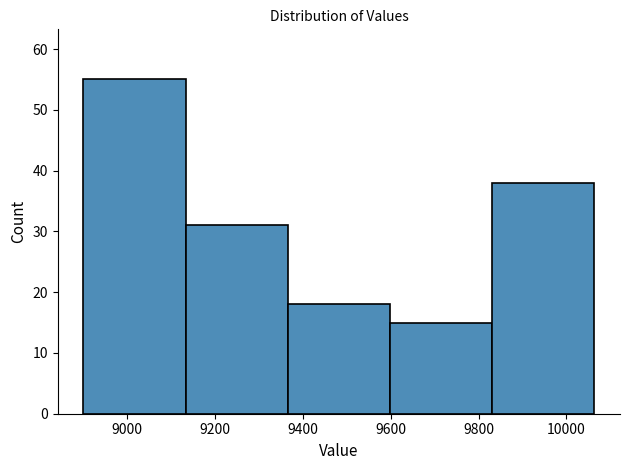

Reading left to right, list every bar in this chart as the range it spans on the x-axis followed by its height. Neither the bar edges nor the heights are printed on the chart, so give them approximately, as read against the axes.

8900 to 9140: 55
9140 to 9360: 31
9360 to 9600: 18
9600 to 9840: 15
9840 to 10060: 38